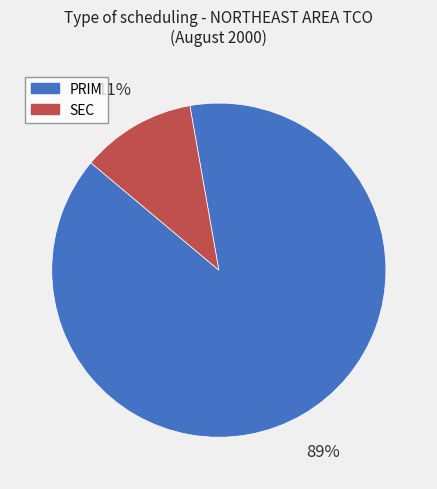

What is the largest slice in the pie chart?

PRIM